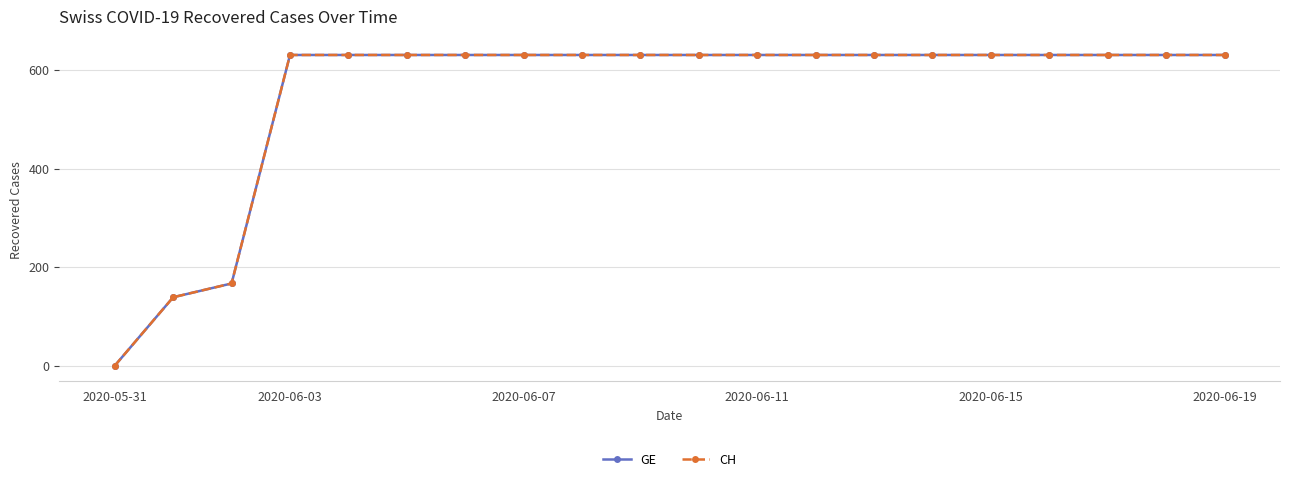

Does the chart have visible grid lines?

Yes